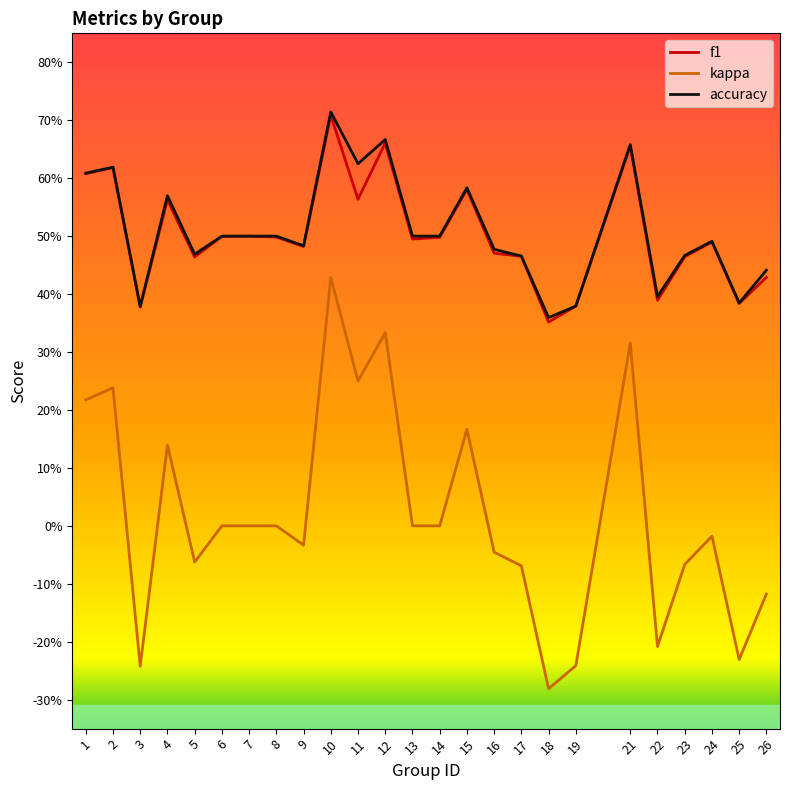

What is the difference between the maximum and minimum values in the accuracy series?

0.4